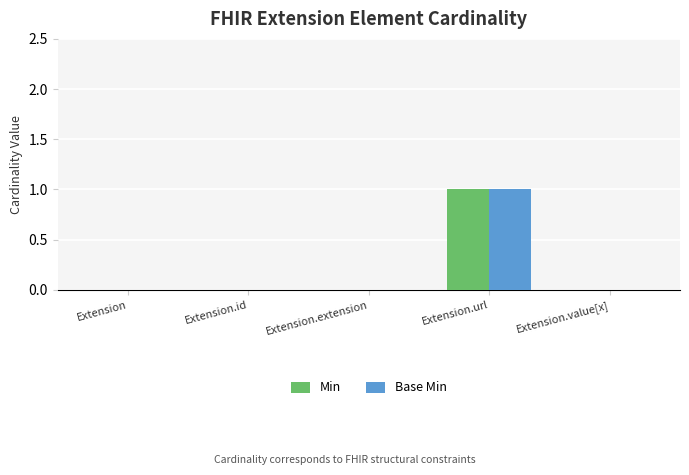

Is it true that Min equals 0 at Extension.extension?

True